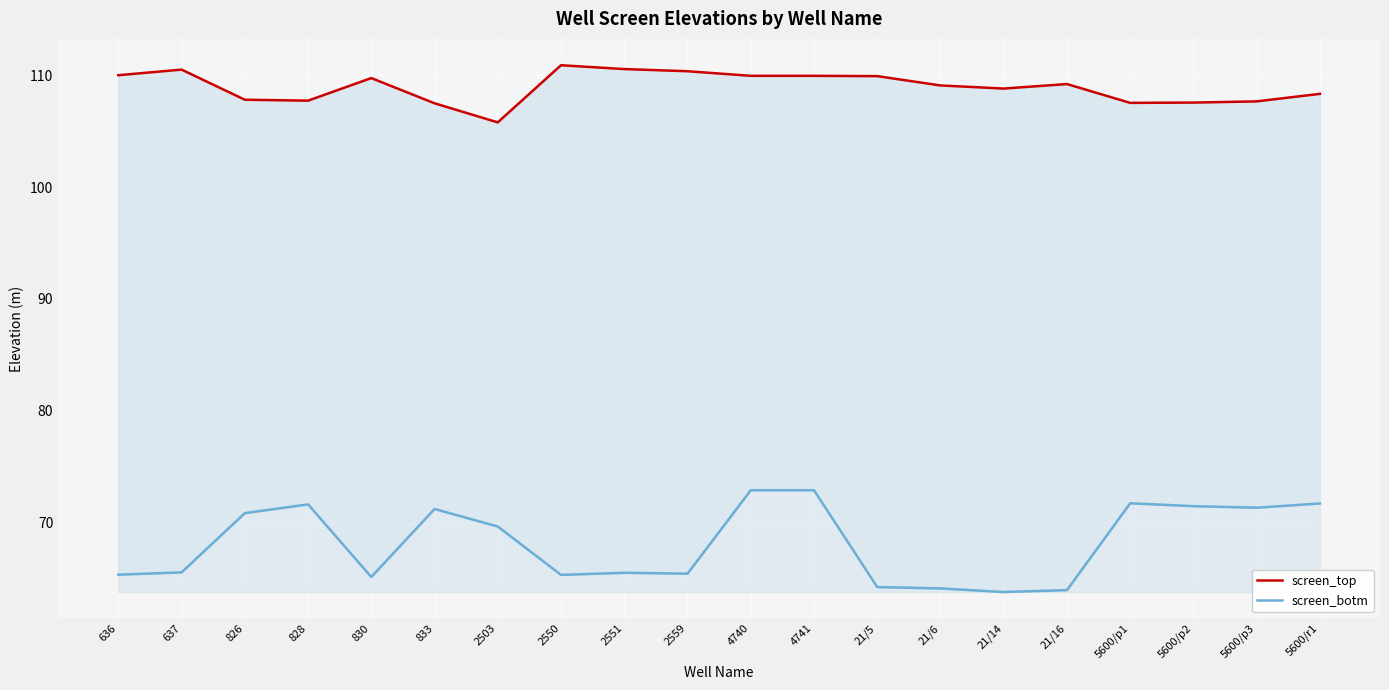

True or false: screen_botm has more than 0 interior local peaks.

True